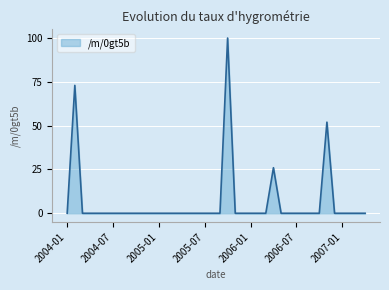

How many categories are shown in the chart?

40